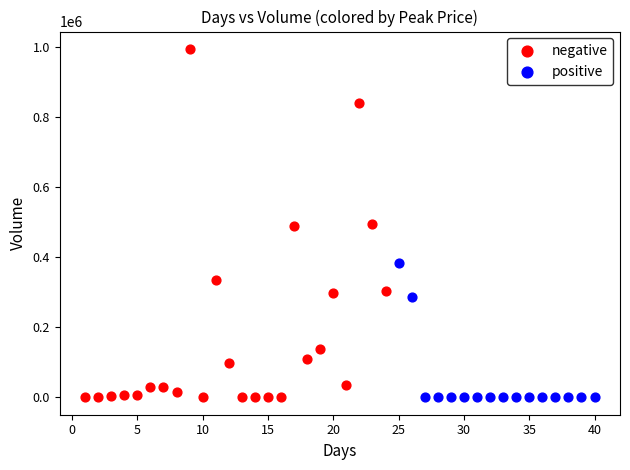

Which series contains the highest Y value?

negative